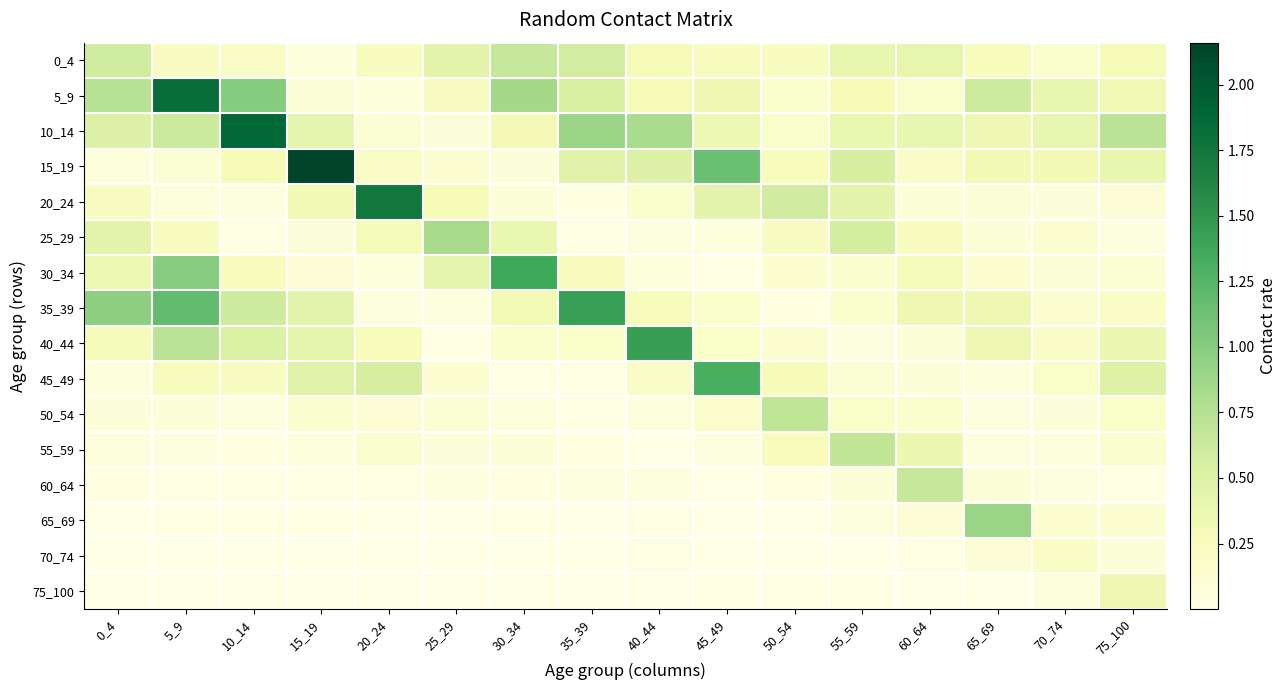

Which series changed the most between 5_9 and 75_100?

5_9